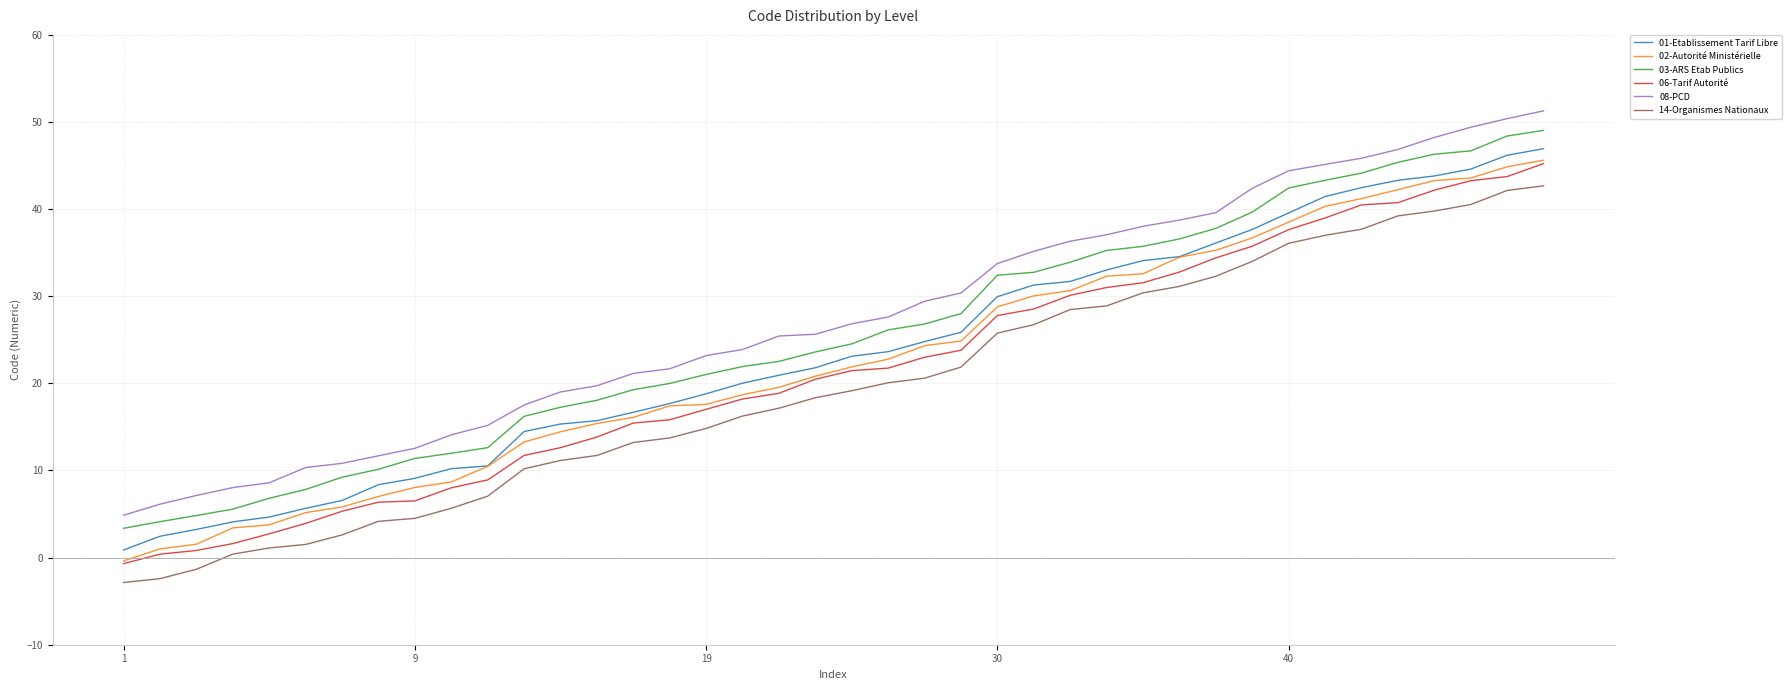

What is the greatest value displayed?

51.3